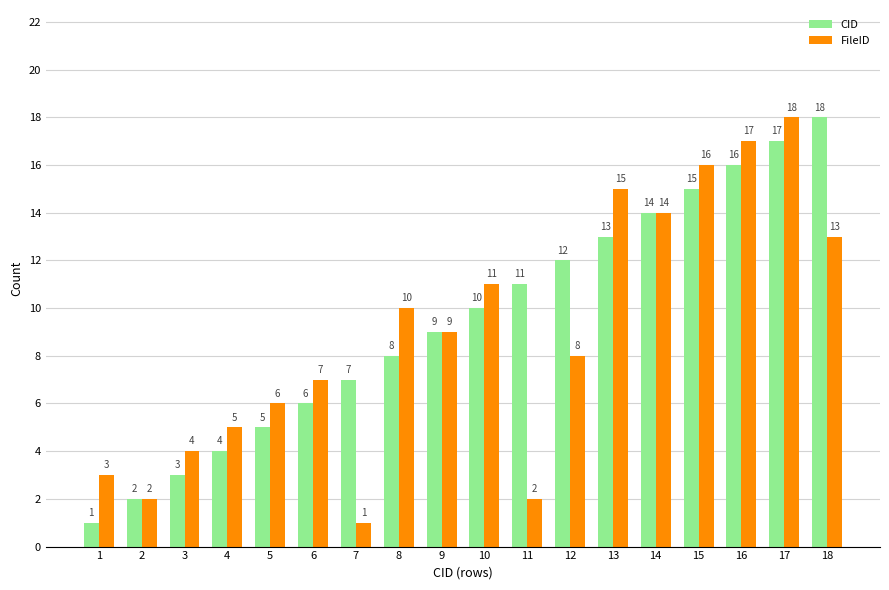

At 3, list the series in order from largest to smallest.

FileID, CID